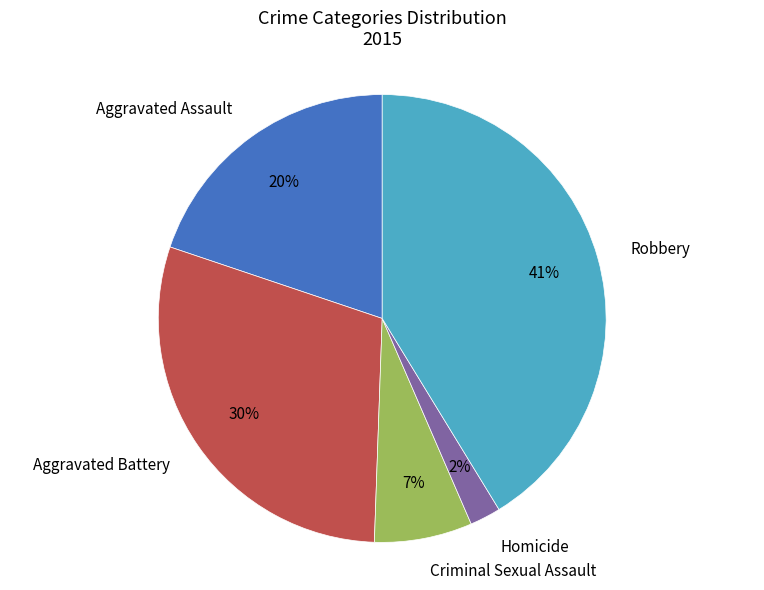

Rank the categories by value from highest to lowest.

Robbery, Aggravated Battery, Aggravated Assault, Criminal Sexual Assault, Homicide